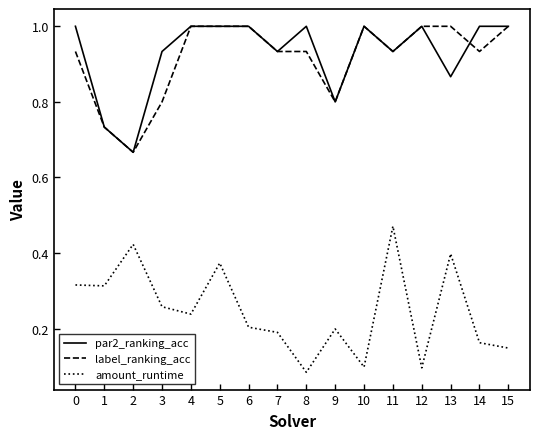

Rank the series at 8 from lowest to highest value.

amount_runtime, label_ranking_acc, par2_ranking_acc